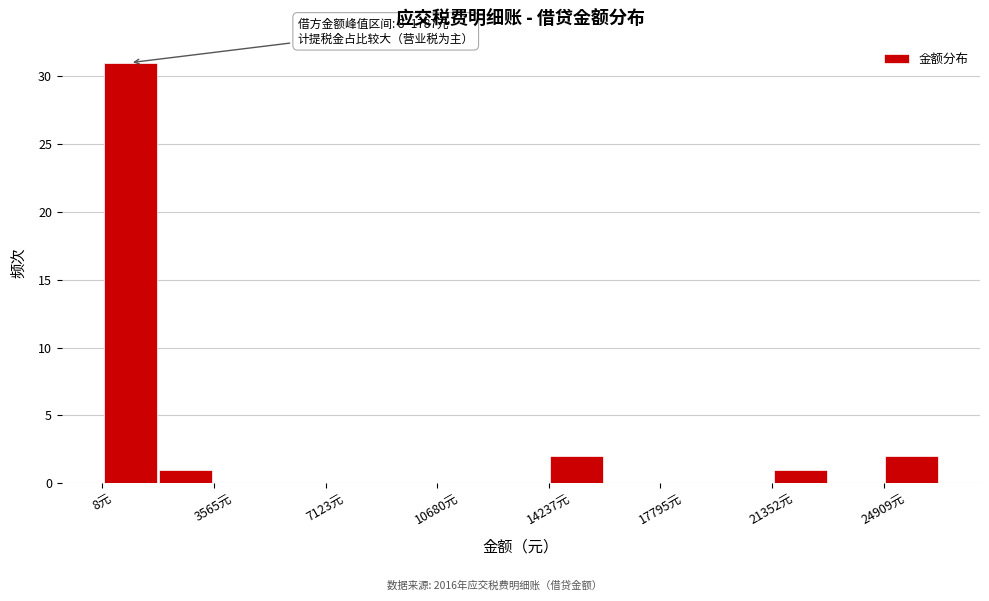

Read against the x-axis, roughly where is the centre of the tallest bar?

1000